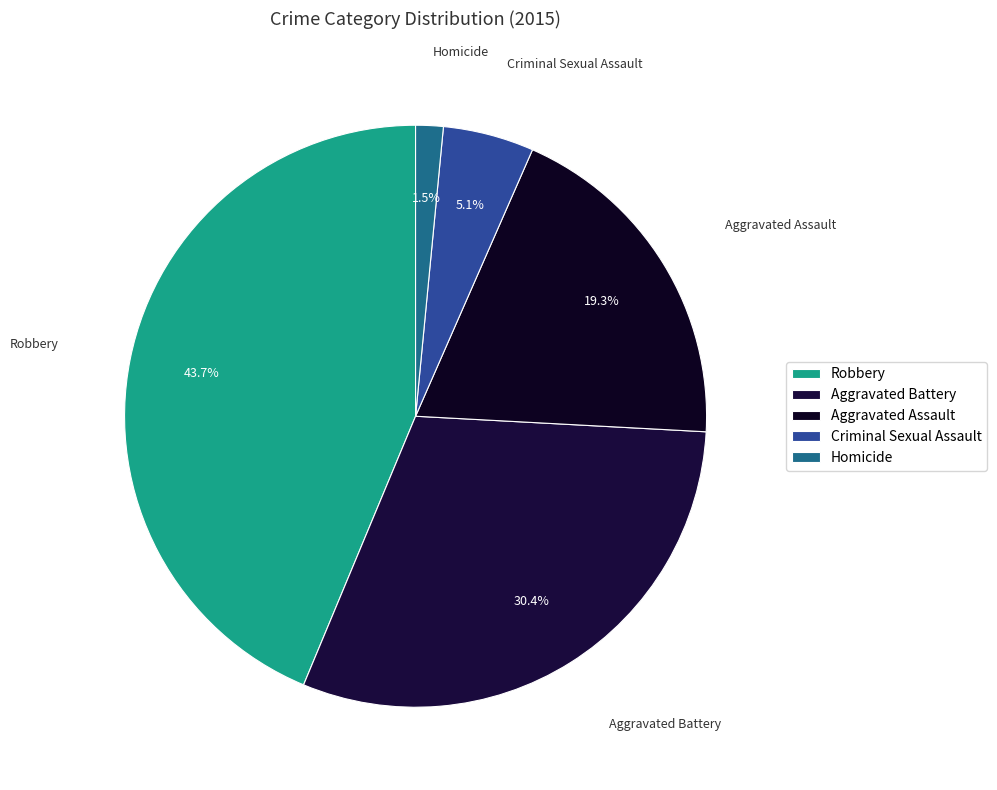

Do Homicide and Aggravated Assault together represent more than half of the pie?

No